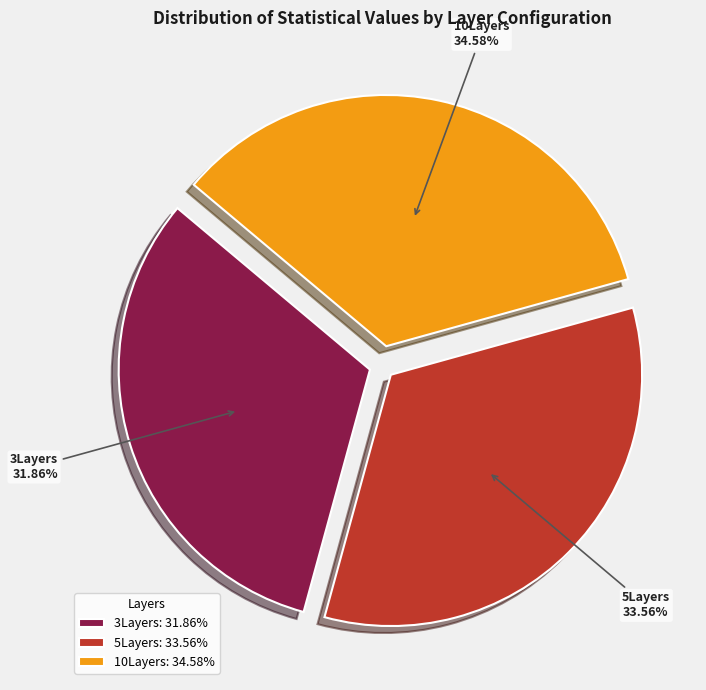

Is it true that 3Layers is 32% of the pie?

True